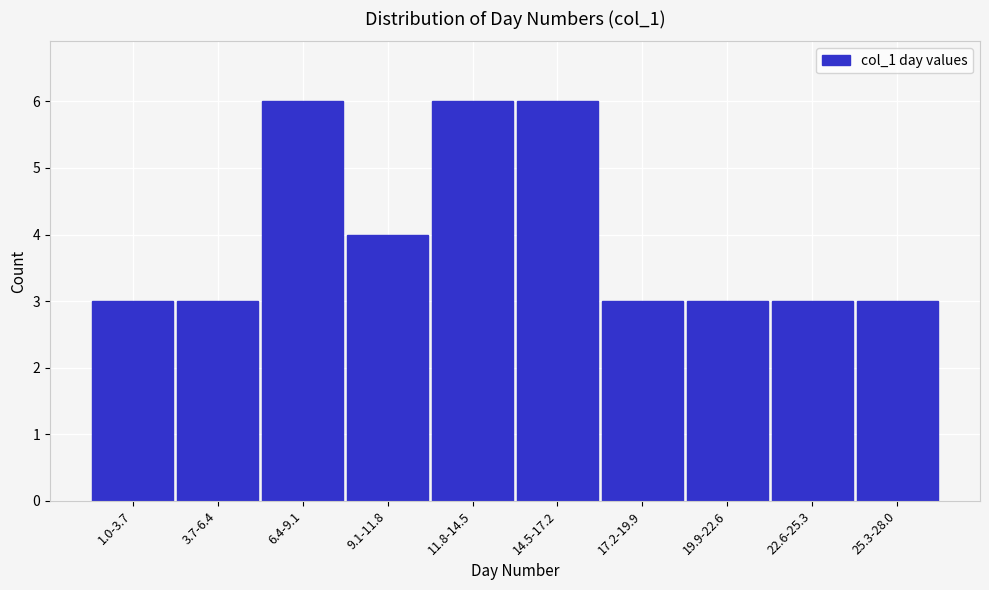

Reading left to right, what are all the values shown in this chart?

1.0-3.7=3	3.7-6.4=3	6.4-9.1=6	9.1-11.8=4	11.8-14.5=6	14.5-17.2=6	17.2-19.9=3	19.9-22.6=3	22.6-25.3=3	25.3-28.0=3